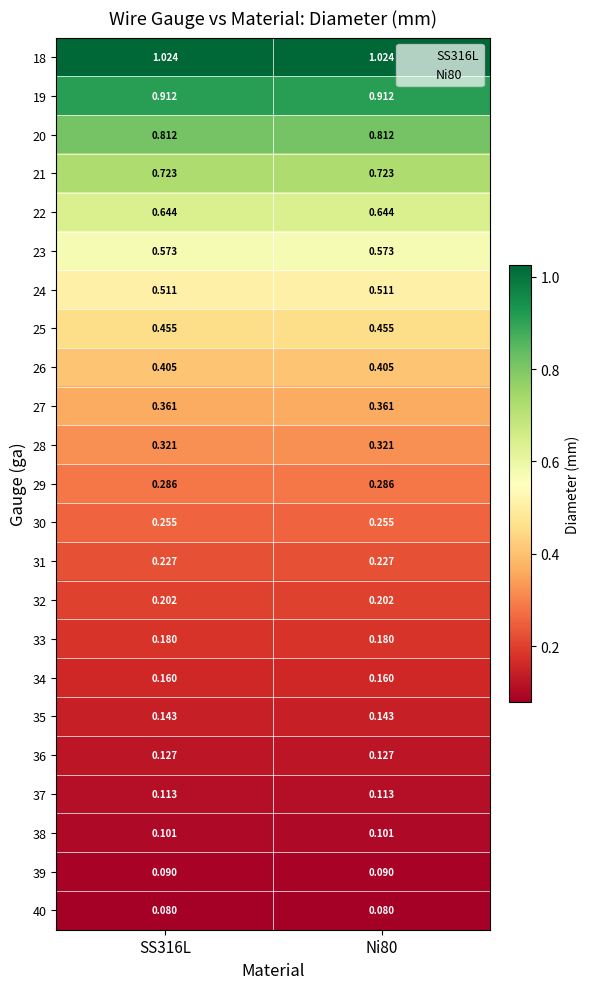

Is the value of 37 at Ni80 greater than the value of 26 at SS316L?

No